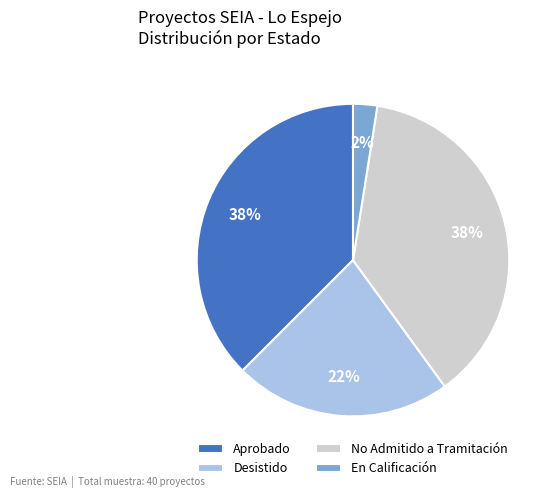

Is the sum of No Admitido a Tramitación and Aprobado greater than half?

Yes